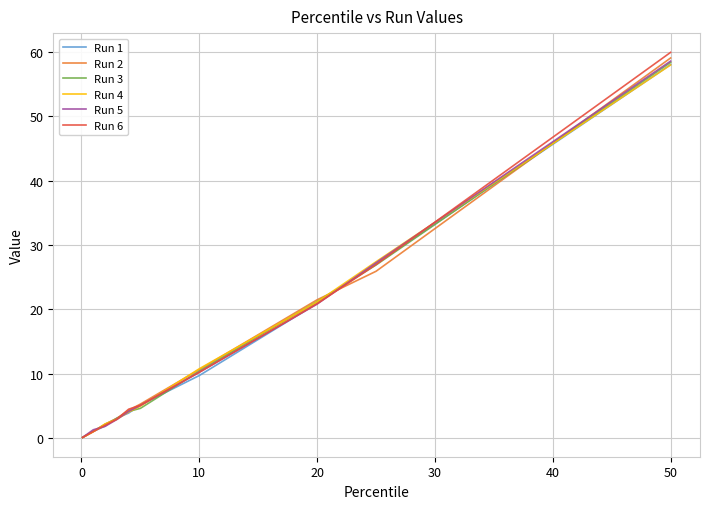

What is the maximum value for Run 2?

59.1